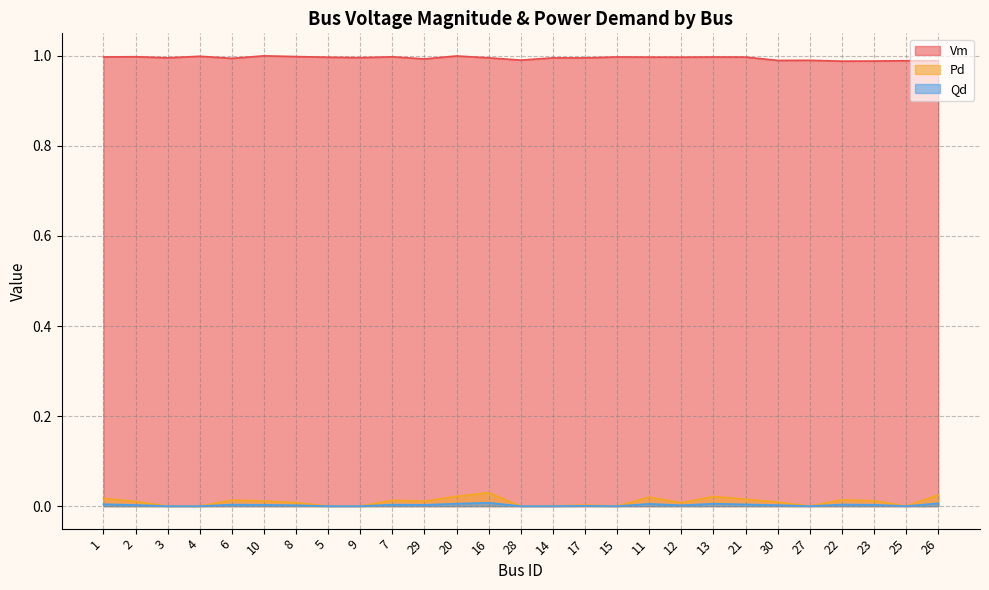

Which series has the largest range (max minus min)?

Pd